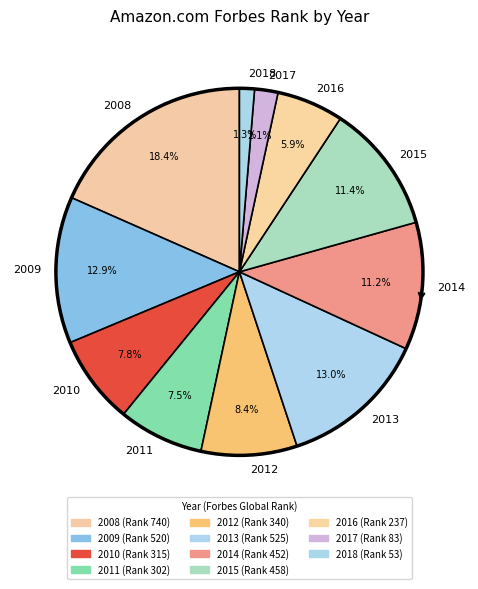

Does 2014 represent more than half of the total?

No